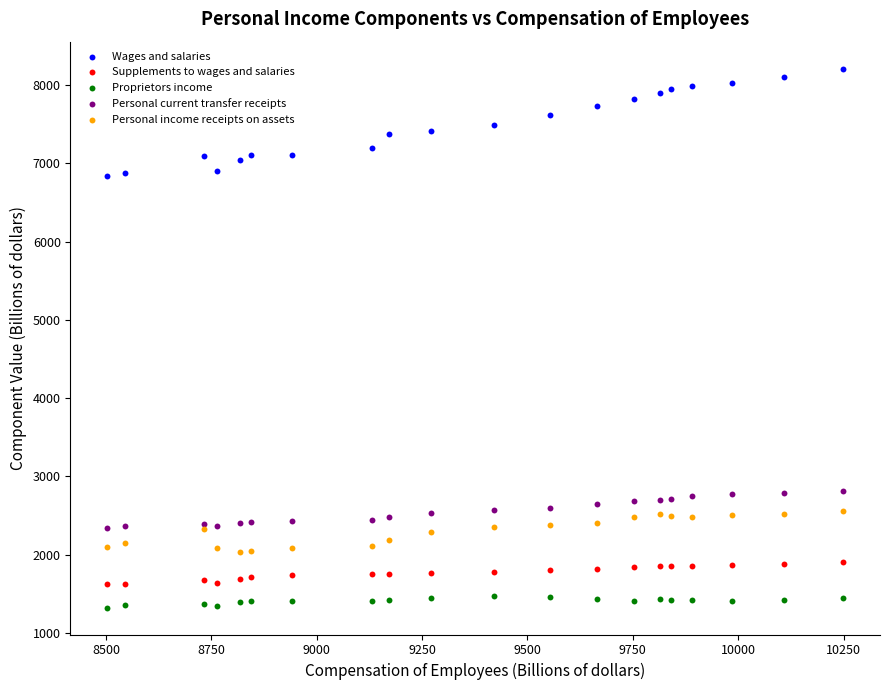

Which series has the widest spread of Y values?

Wages and salaries